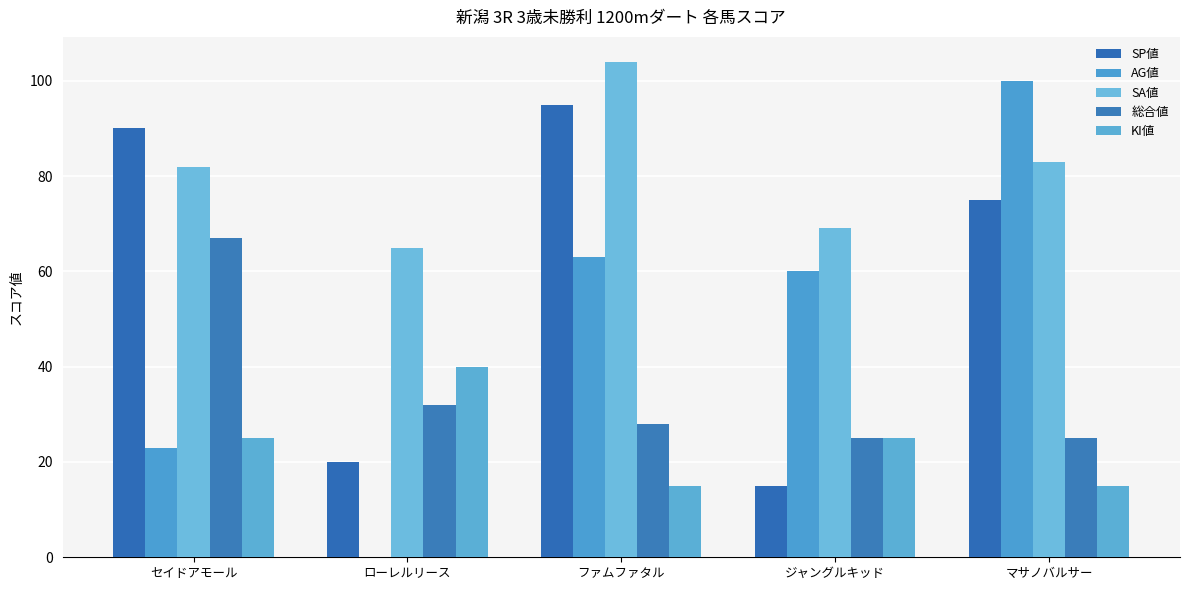

Does the chart contain stacked bars?

No